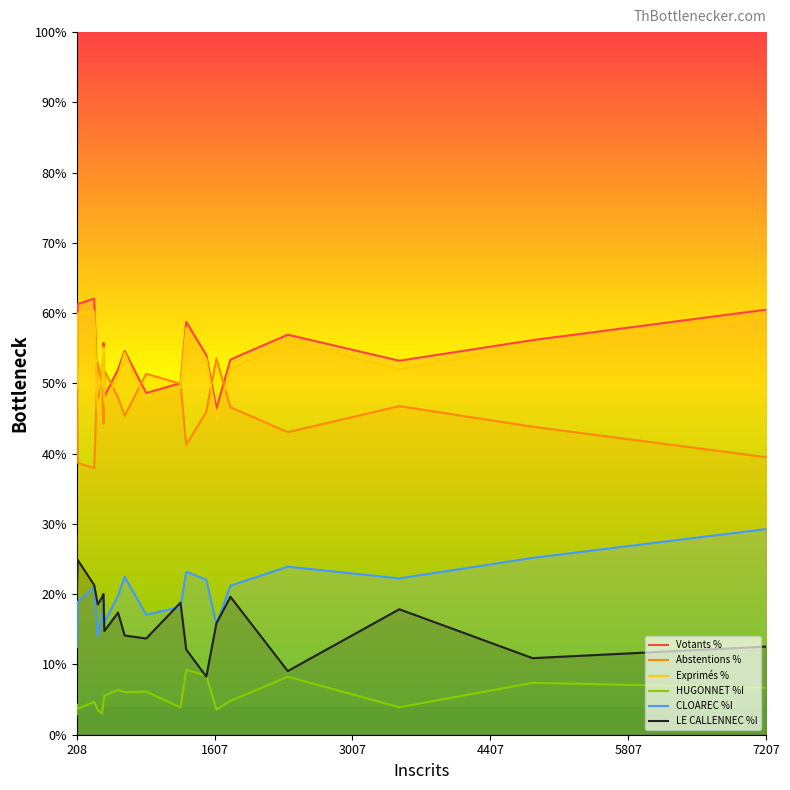

What is the highest value of the LE CALLENNEC %I series?

28.4